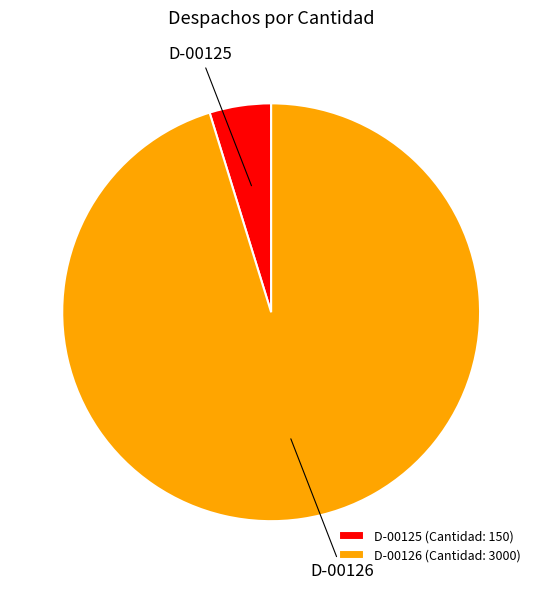

Count the number of slices in the pie.

2